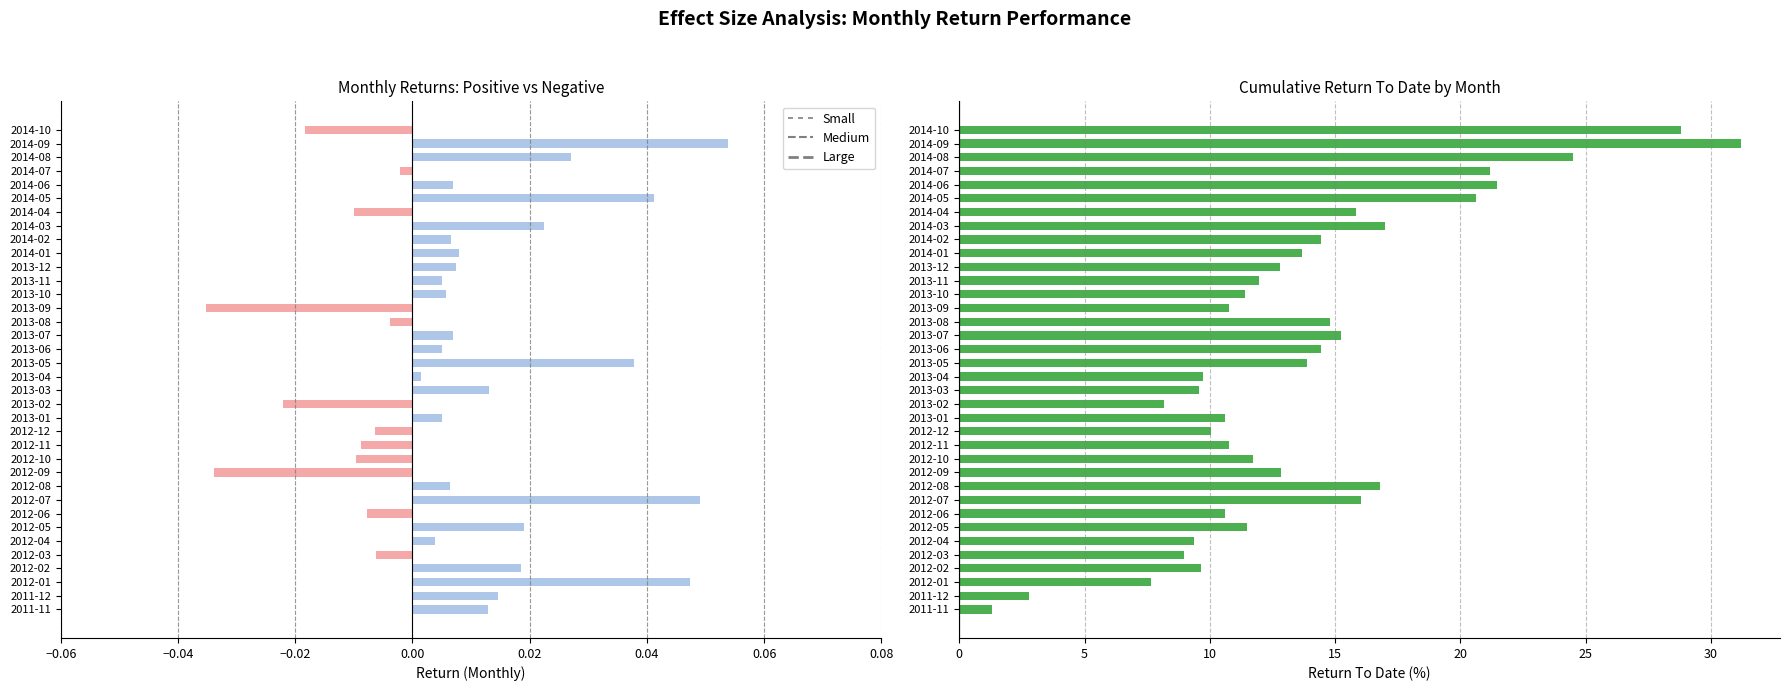

At which label does Return reach its minimum?

2013-09